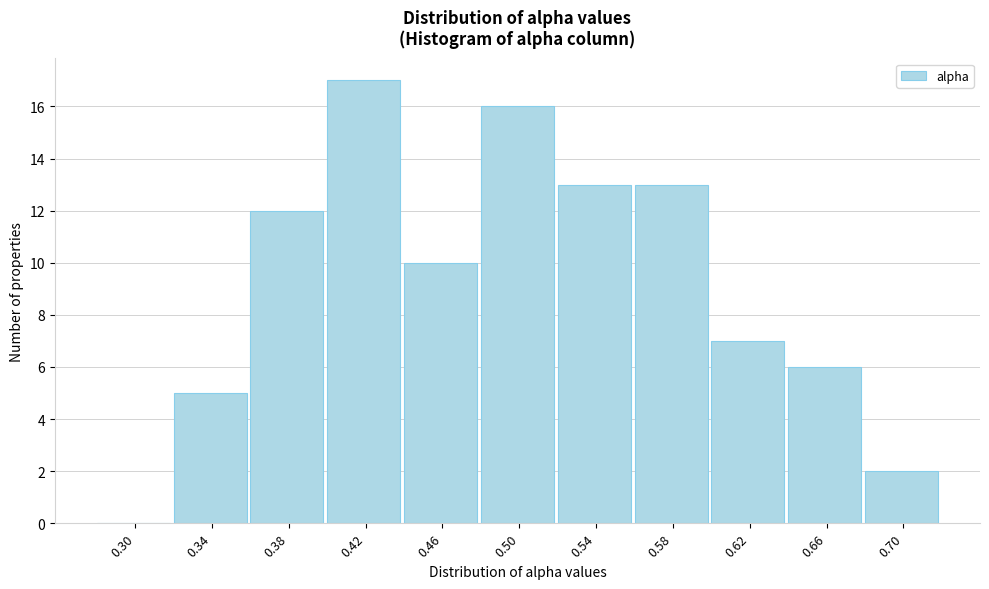

Reading left to right, transcribe all the data shown in this chart.

0.30=0	0.34=5	0.38=12	0.42=17	0.46=10	0.50=16	0.54=13	0.58=13	0.62=7	0.66=6	0.70=2